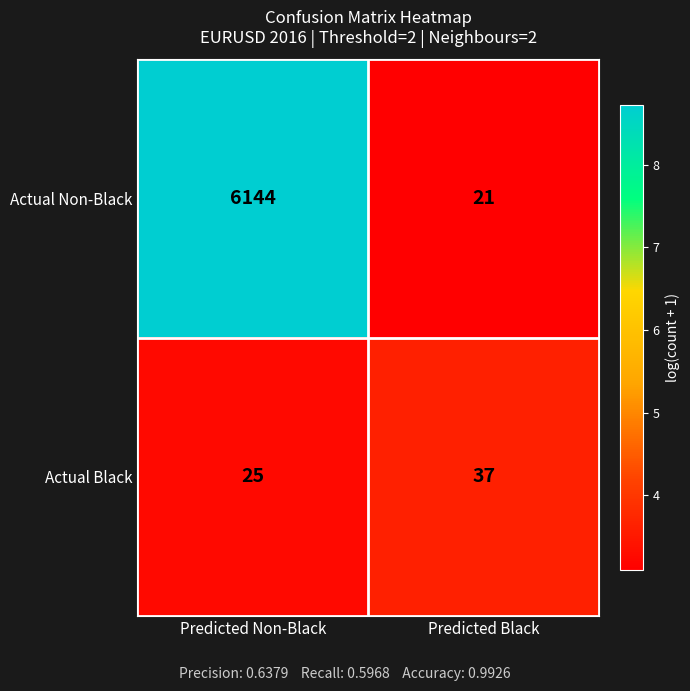

Which category has the lowest value in the Actual Non-Black series?

Predicted Black